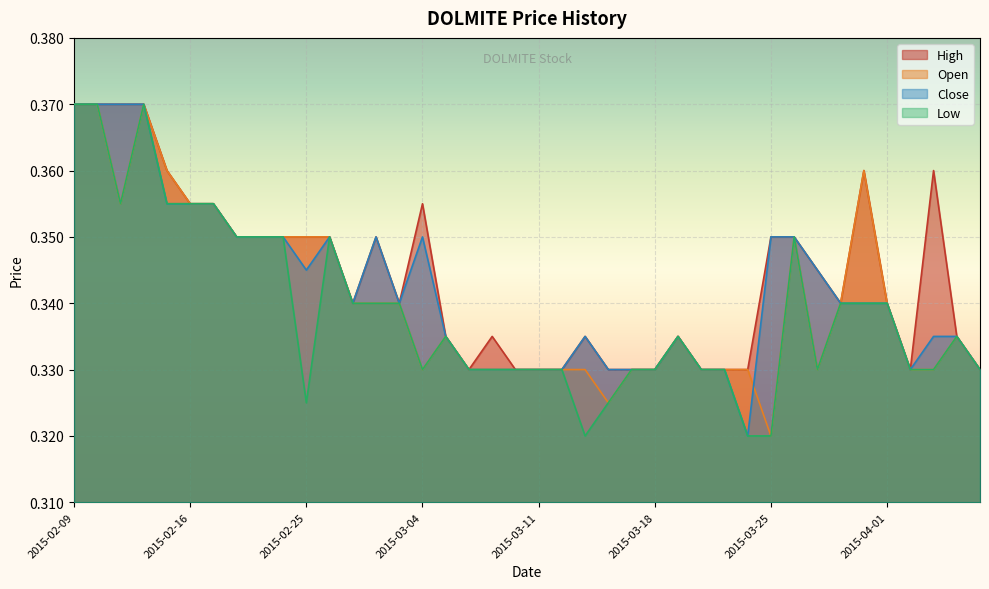

True or false: low and high intersect in this chart.

False